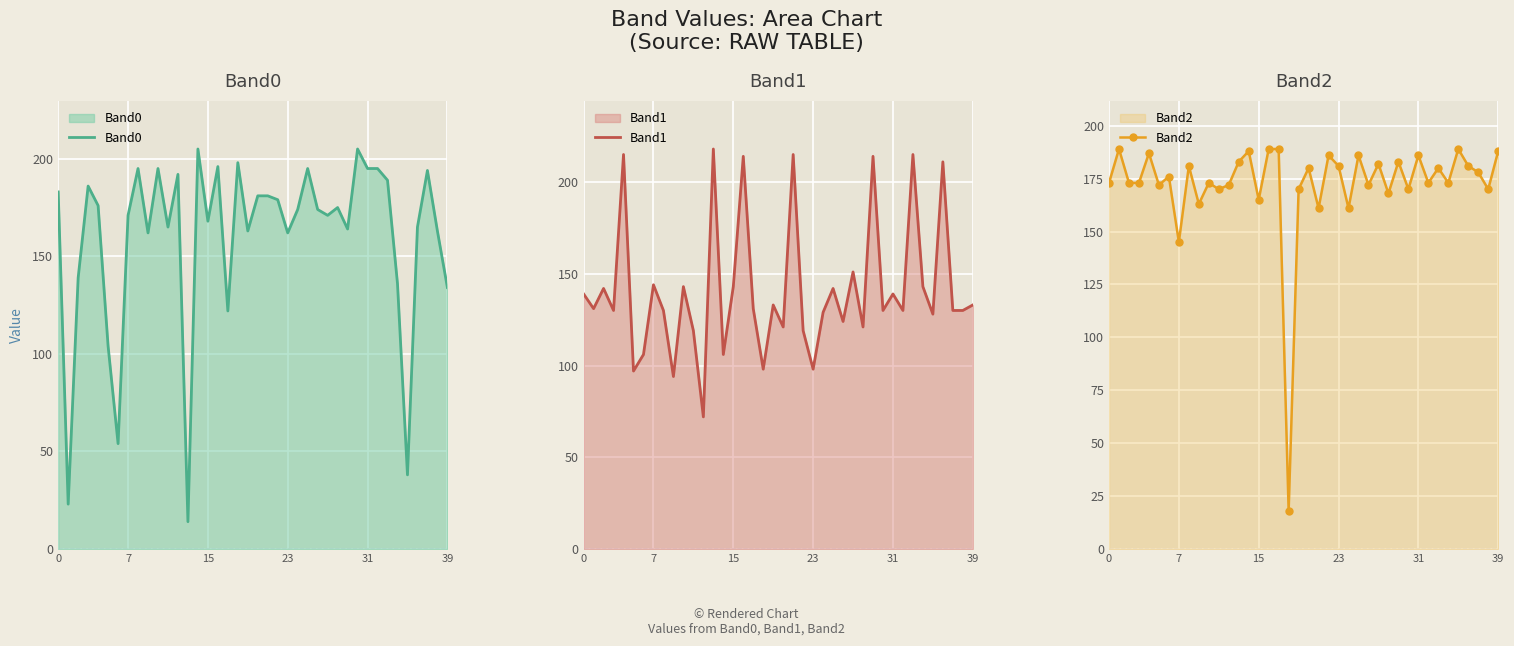

True or false: Band1 has more than 2 interior local peaks.

True